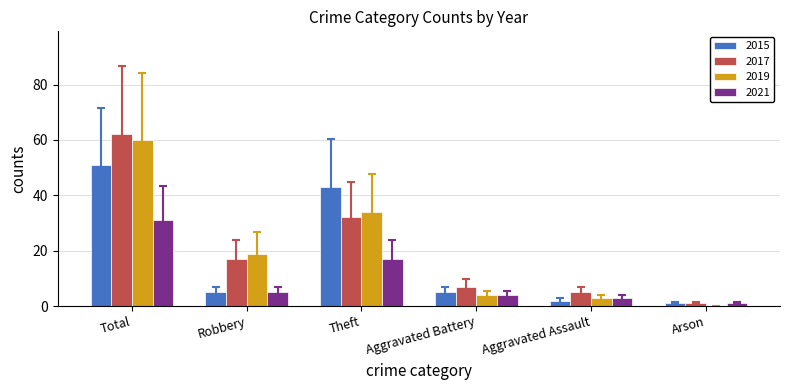

Count the number of categories in the chart.

6